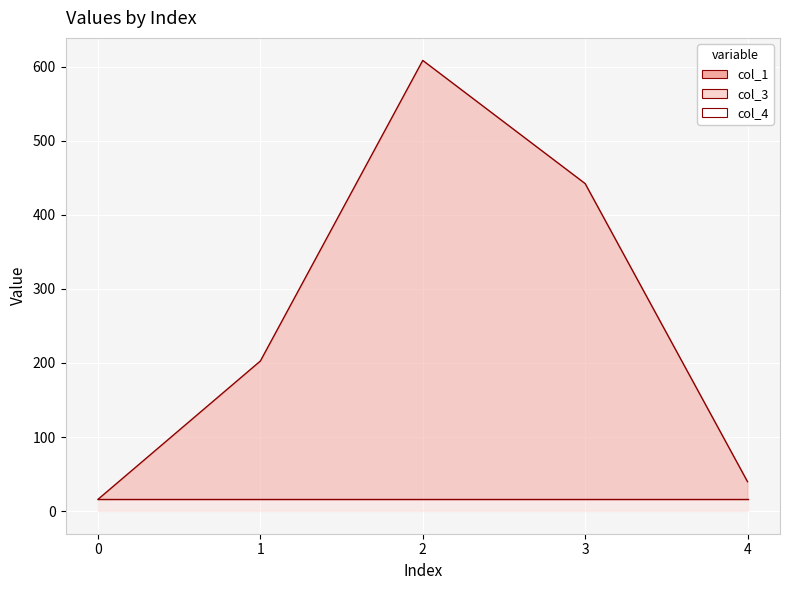

True or false: col_4 and col_3 cross at least once.

False